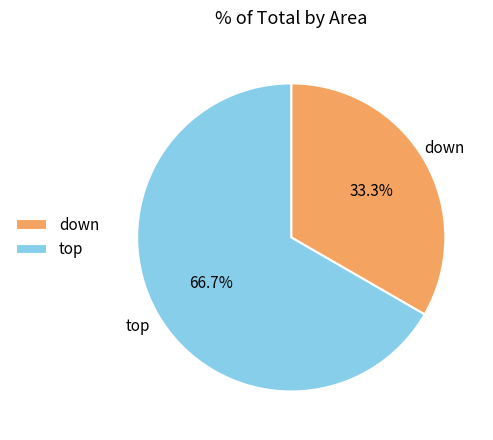

What percentage is NOT represented by down?

66.7%